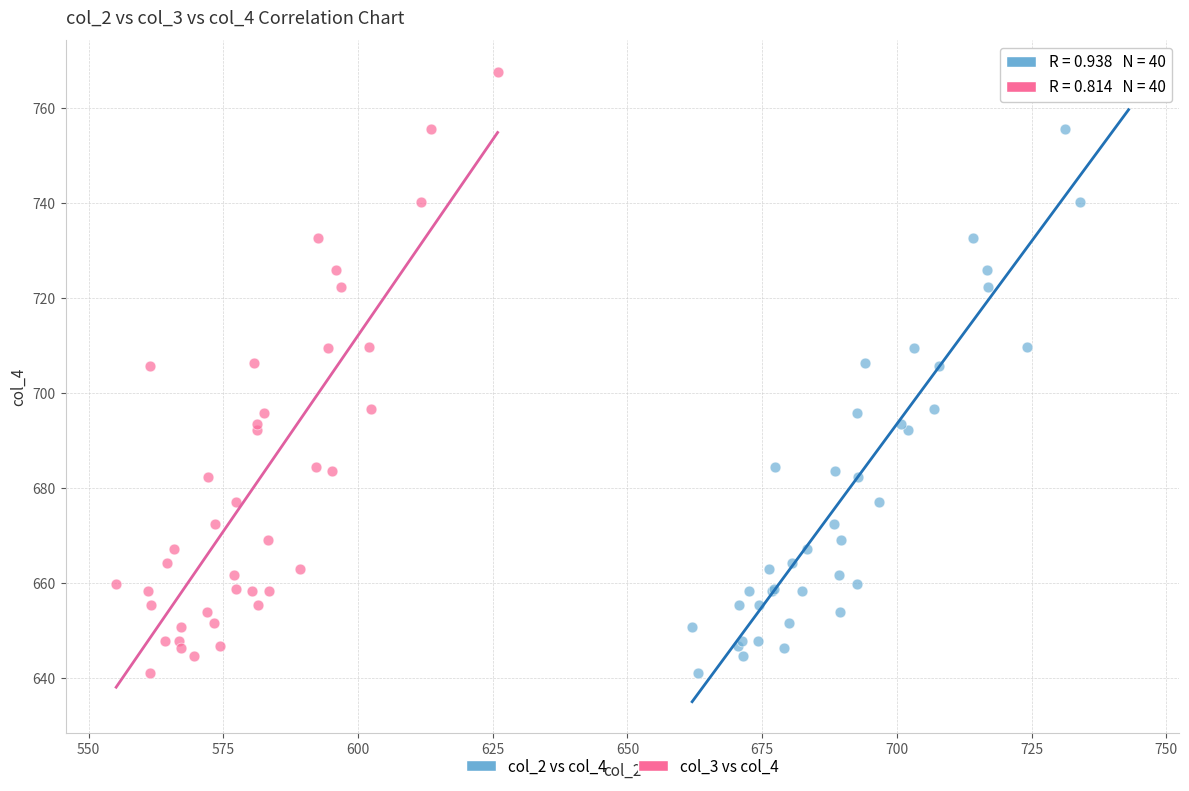

What are all the series names shown in the legend?

col_2 vs col_4, col_3 vs col_4